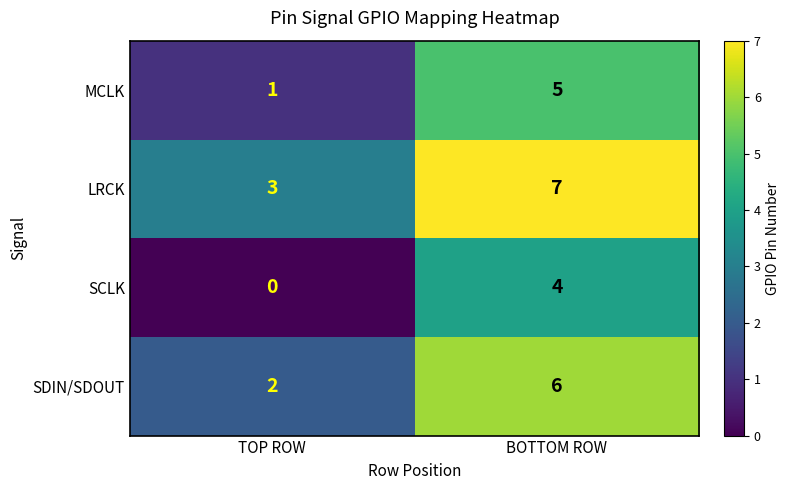

The LRCK series shows 7 at BOTTOM ROW. True or false?

True